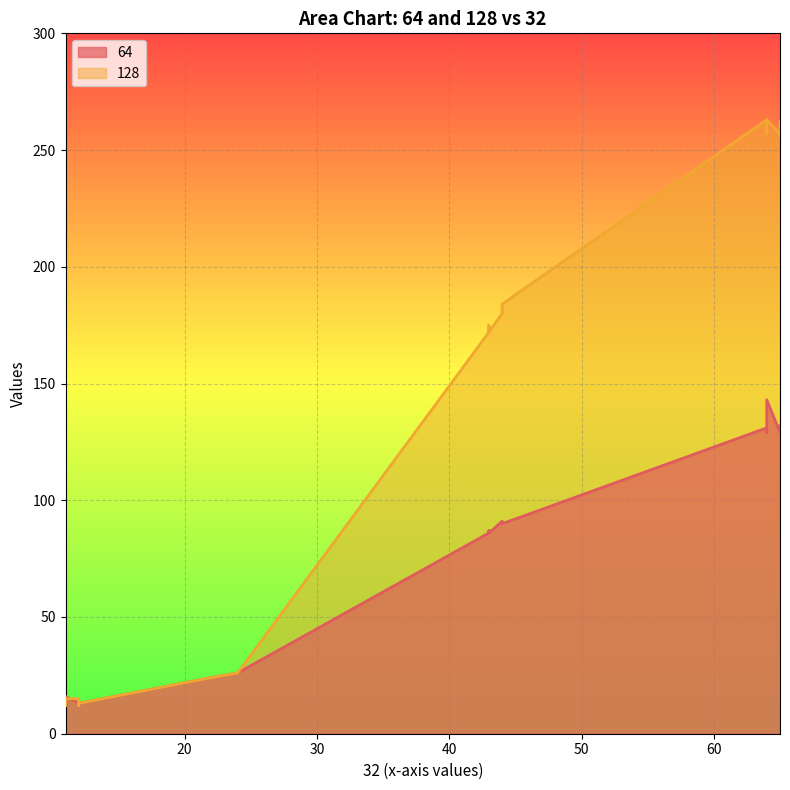

True or false: 64 has a value of 129 at 64.

True